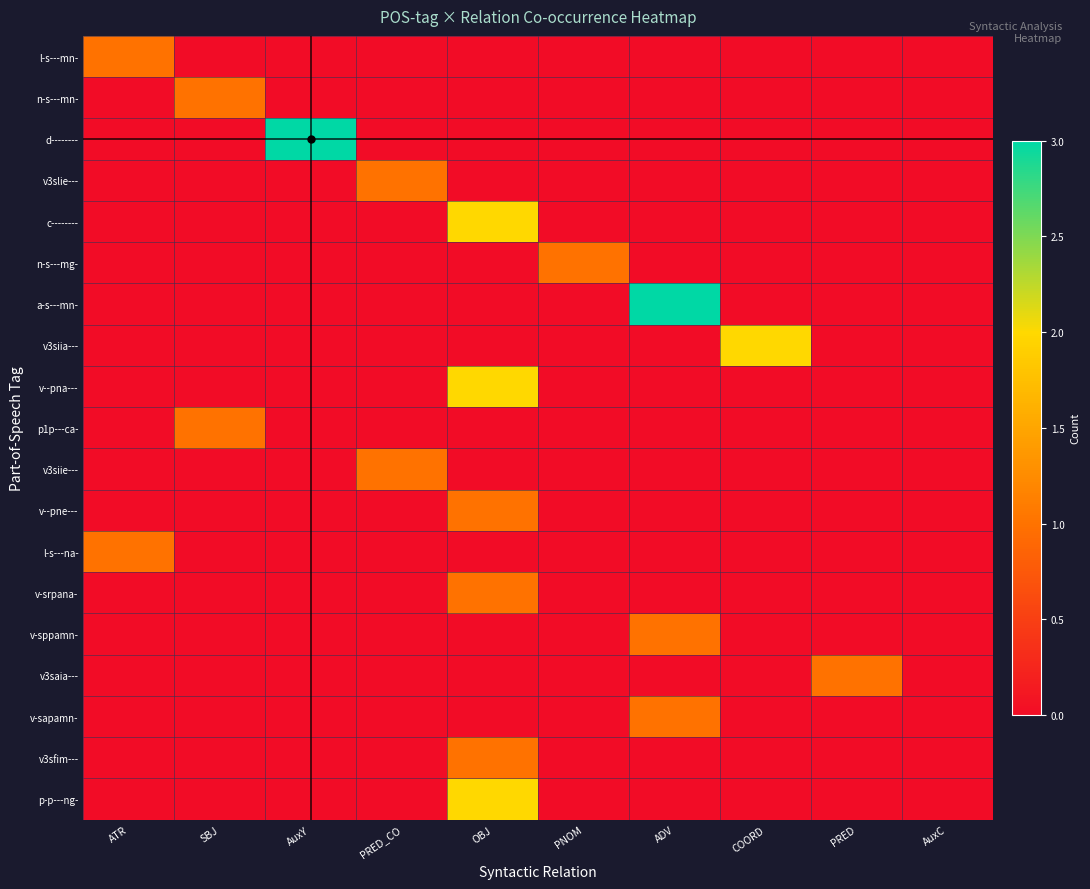

Reading right to left, what are all the values shown in this chart?

l-s---mn-: AuxC=0	PRED=0	COORD=0	ADV=0	PNOM=0	OBJ=0	PRED_CO=0	AuxY=0	SBJ=0	ATR=1
n-s---mn-: AuxC=0	PRED=0	COORD=0	ADV=0	PNOM=0	OBJ=0	PRED_CO=0	AuxY=0	SBJ=1	ATR=0
d--------: AuxC=0	PRED=0	COORD=0	ADV=0	PNOM=0	OBJ=0	PRED_CO=0	AuxY=3	SBJ=0	ATR=0
v3slie---: AuxC=0	PRED=0	COORD=0	ADV=0	PNOM=0	OBJ=0	PRED_CO=1	AuxY=0	SBJ=0	ATR=0
c--------: AuxC=0	PRED=0	COORD=0	ADV=0	PNOM=0	OBJ=2	PRED_CO=0	AuxY=0	SBJ=0	ATR=0
n-s---mg-: AuxC=0	PRED=0	COORD=0	ADV=0	PNOM=1	OBJ=0	PRED_CO=0	AuxY=0	SBJ=0	ATR=0
a-s---mn-: AuxC=0	PRED=0	COORD=0	ADV=3	PNOM=0	OBJ=0	PRED_CO=0	AuxY=0	SBJ=0	ATR=0
v3siia---: AuxC=0	PRED=0	COORD=2	ADV=0	PNOM=0	OBJ=0	PRED_CO=0	AuxY=0	SBJ=0	ATR=0
v--pna---: AuxC=0	PRED=0	COORD=0	ADV=0	PNOM=0	OBJ=2	PRED_CO=0	AuxY=0	SBJ=0	ATR=0
p1p---ca-: AuxC=0	PRED=0	COORD=0	ADV=0	PNOM=0	OBJ=0	PRED_CO=0	AuxY=0	SBJ=1	ATR=0
v3siie---: AuxC=0	PRED=0	COORD=0	ADV=0	PNOM=0	OBJ=0	PRED_CO=1	AuxY=0	SBJ=0	ATR=0
v--pne---: AuxC=0	PRED=0	COORD=0	ADV=0	PNOM=0	OBJ=1	PRED_CO=0	AuxY=0	SBJ=0	ATR=0
l-s---na-: AuxC=0	PRED=0	COORD=0	ADV=0	PNOM=0	OBJ=0	PRED_CO=0	AuxY=0	SBJ=0	ATR=1
v-srpana-: AuxC=0	PRED=0	COORD=0	ADV=0	PNOM=0	OBJ=1	PRED_CO=0	AuxY=0	SBJ=0	ATR=0
v-sppamn-: AuxC=0	PRED=0	COORD=0	ADV=1	PNOM=0	OBJ=0	PRED_CO=0	AuxY=0	SBJ=0	ATR=0
v3saia---: AuxC=0	PRED=1	COORD=0	ADV=0	PNOM=0	OBJ=0	PRED_CO=0	AuxY=0	SBJ=0	ATR=0
v-sapamn-: AuxC=0	PRED=0	COORD=0	ADV=1	PNOM=0	OBJ=0	PRED_CO=0	AuxY=0	SBJ=0	ATR=0
v3sfim---: AuxC=0	PRED=0	COORD=0	ADV=0	PNOM=0	OBJ=1	PRED_CO=0	AuxY=0	SBJ=0	ATR=0
p-p---ng-: AuxC=0	PRED=0	COORD=0	ADV=0	PNOM=0	OBJ=2	PRED_CO=0	AuxY=0	SBJ=0	ATR=0